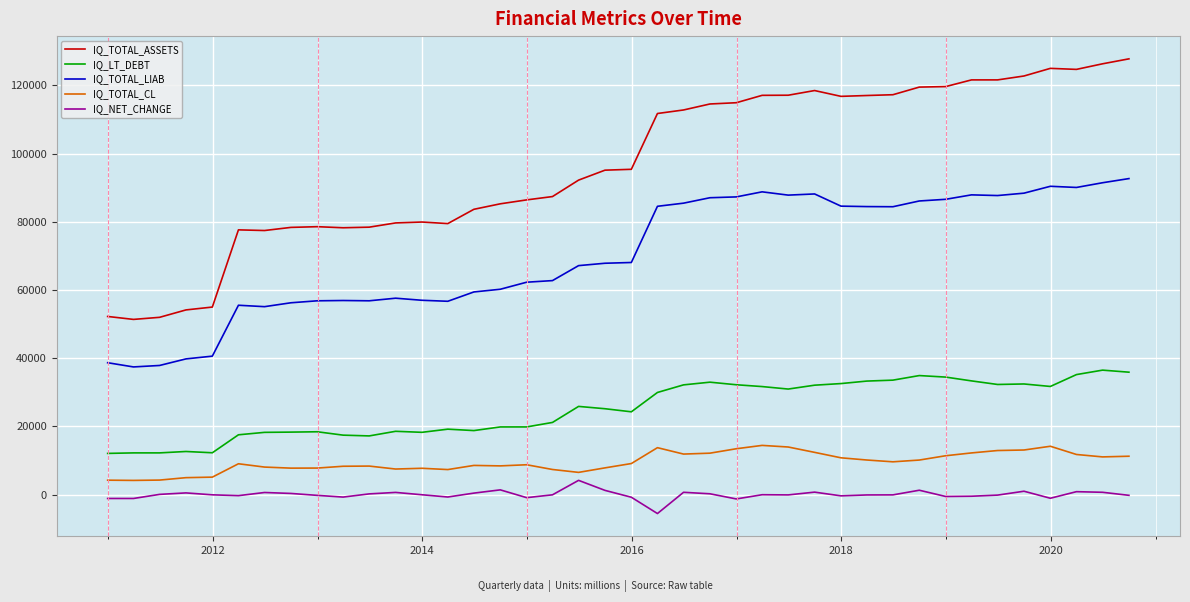

Which series has the largest total across all categories?

IQ_TOTAL_ASSETS